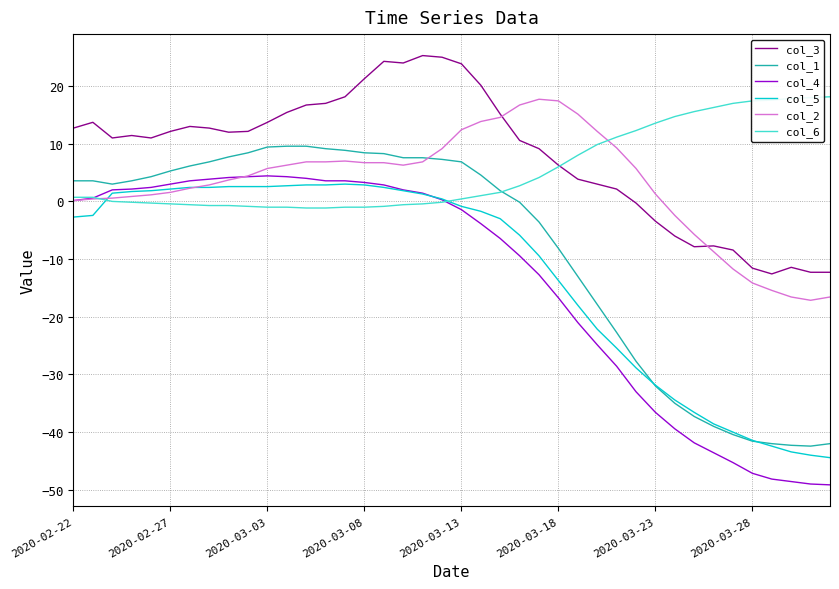

Which series ends up on top after the final intersection of col_3 and col_2?

col_3